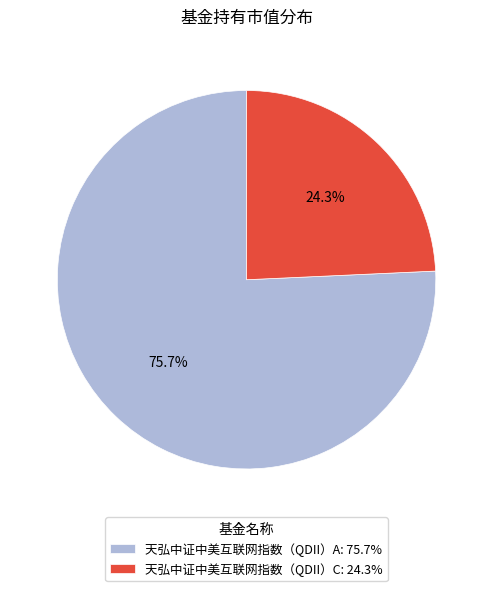

Count the number of slices in the pie.

2